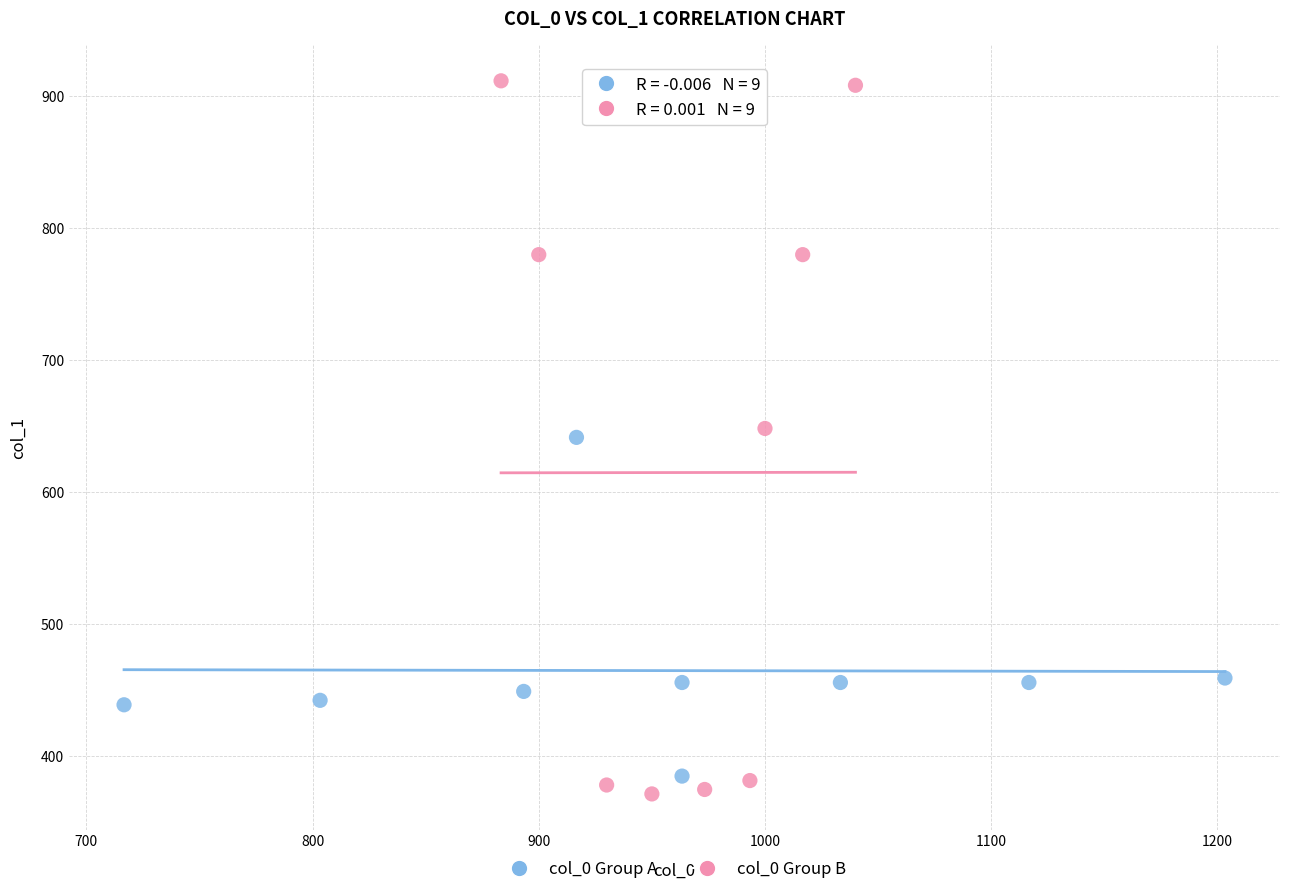

Which series has the widest spread of Y values?

col_0 Group B